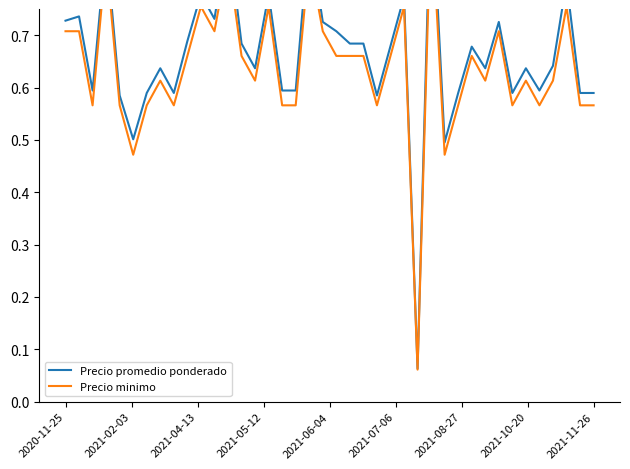

True or false: Precio minimo and Precio promedio ponderado cross at least once.

False